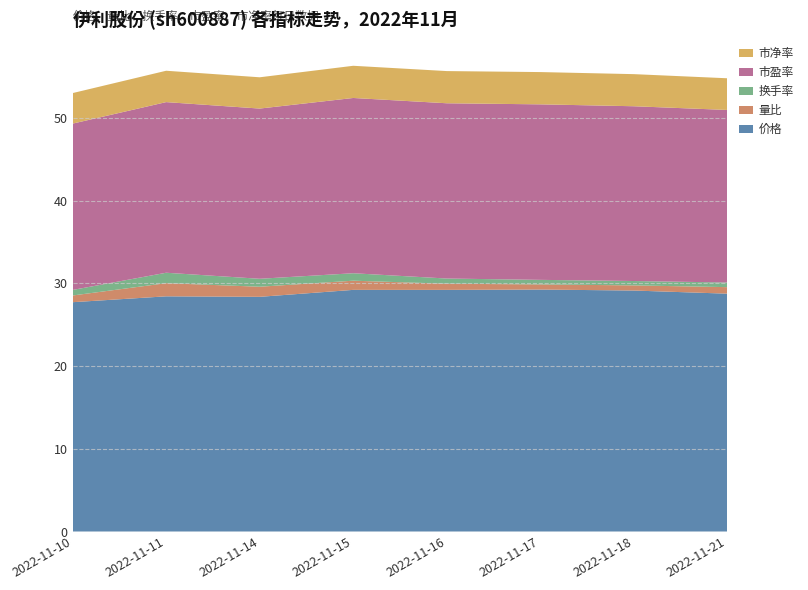

Reading right to left, extract all data points from this chart.

价格: 28.7	29.1	29.2	29.2	29.2	28.4	28.4	27.7
量比: 0.8	0.6	0.6	0.7	1.1	1.2	1.6	0.8
换手率: 0.6	0.5	0.6	0.6	0.9	1.0	1.3	0.7
市盈率: 20.9	21.1	21.2	21.2	21.2	20.6	20.6	20.1
市净率: 3.8	3.9	3.9	3.9	3.9	3.8	3.8	3.7